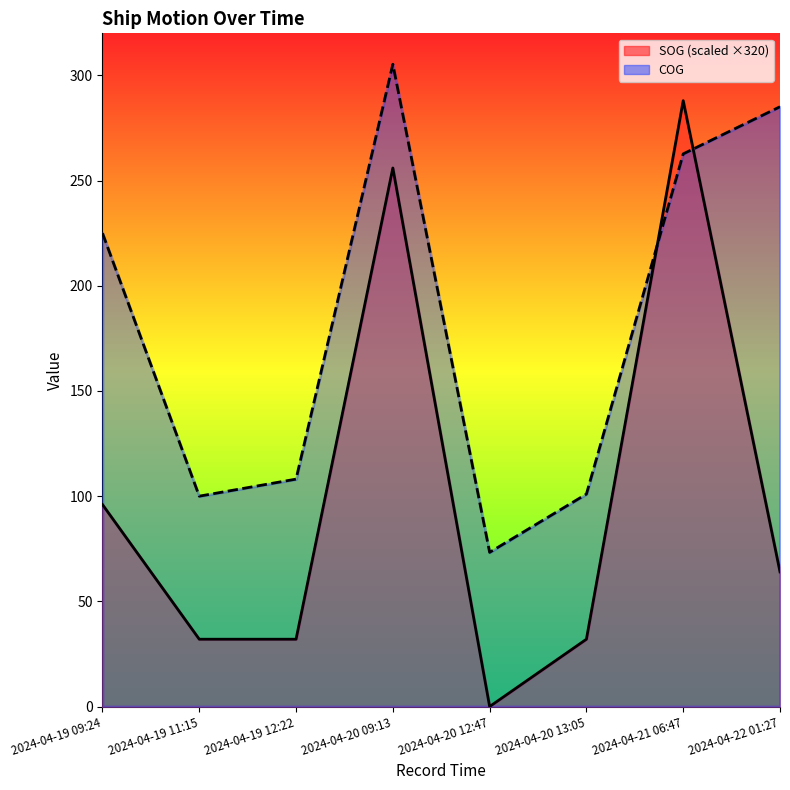

At which category does SOG reach its first local valley?

2024-04-20 12:47